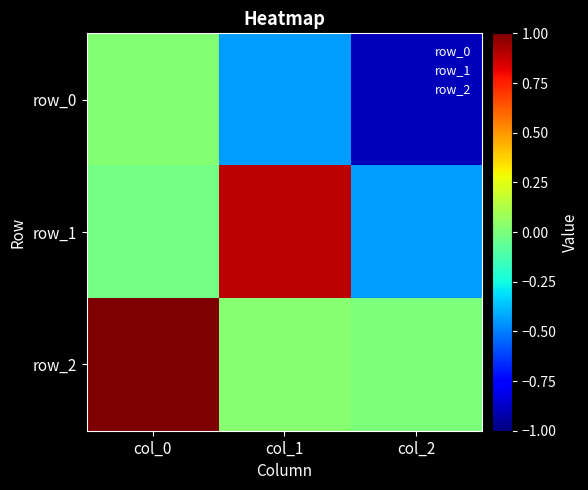

What is the maximum value shown in the chart?

1.0